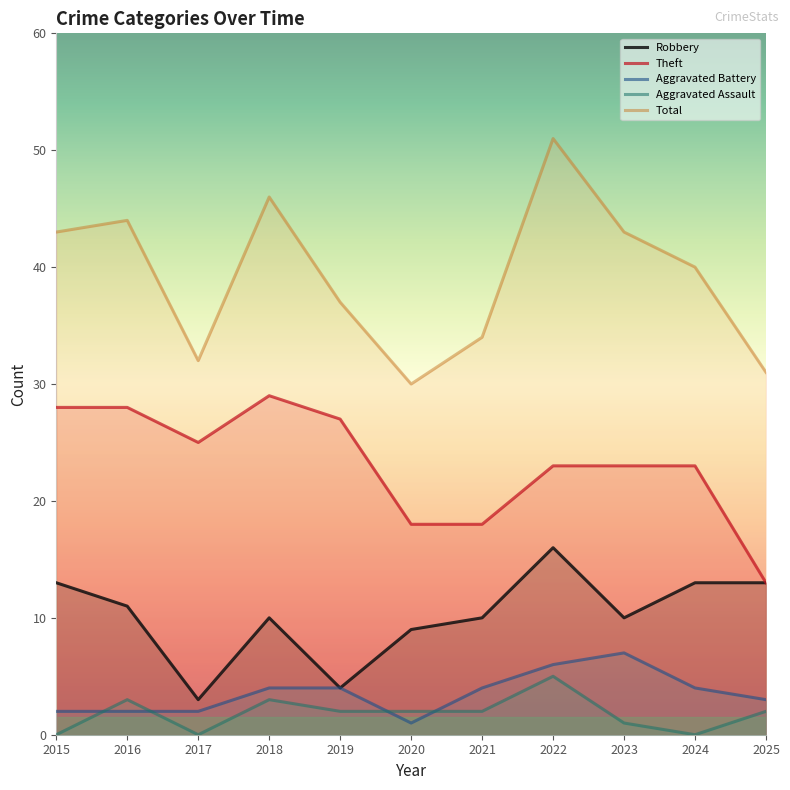

Rank the series by their maximum value, from lowest to highest.

Aggravated Assault, Aggravated Battery, Robbery, Theft, Total